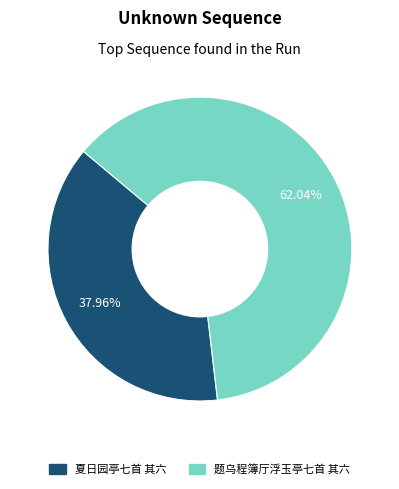

What is the smallest slice in the pie chart?

夏日园亭七首 其六